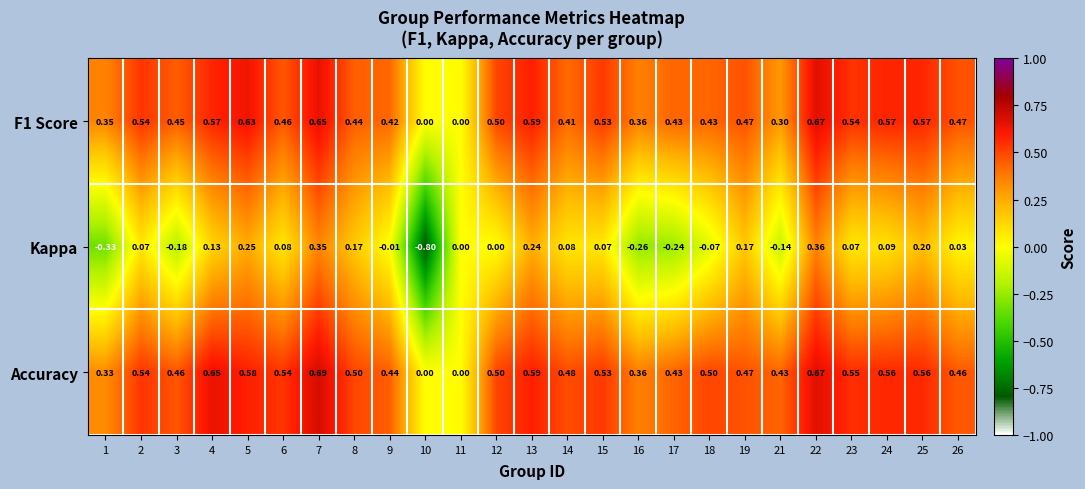

At which category is the sum across all series the highest?

22